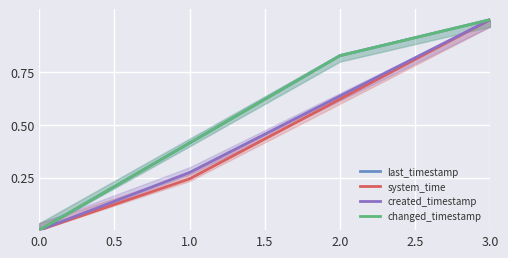

Which series has the largest range (max minus min)?

last_timestamp